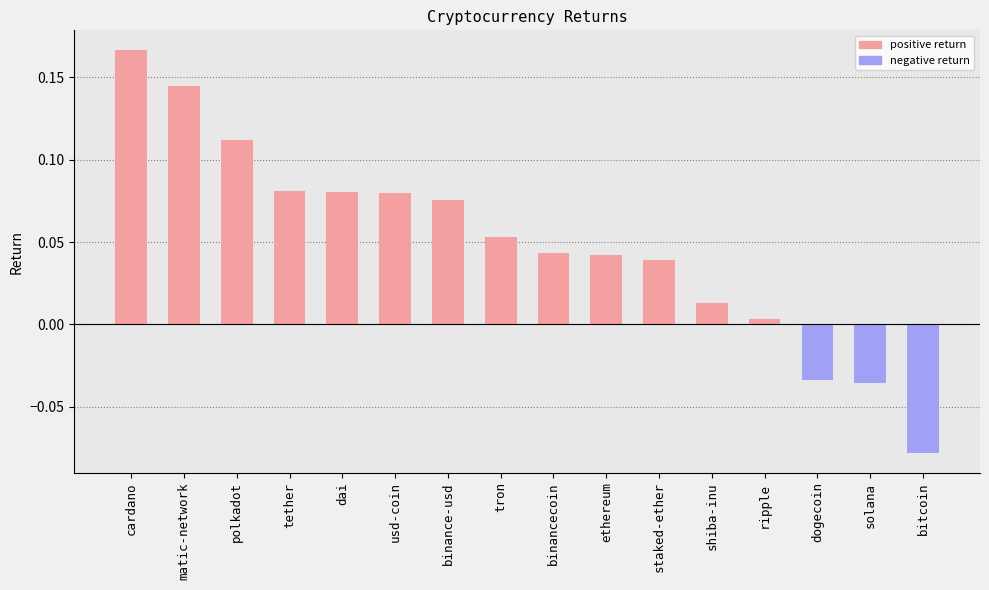

What are all the series names shown in the legend?

positive return, negative return